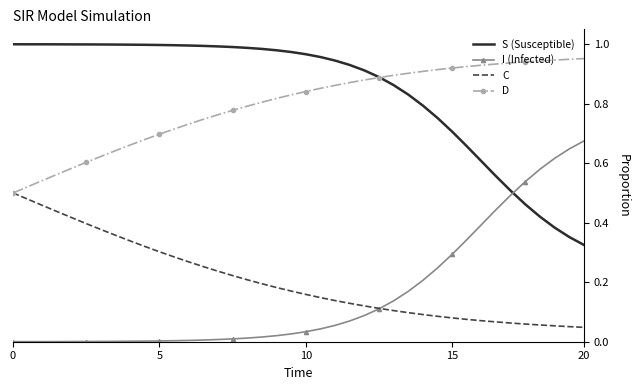

Rank the series by their maximum value, from highest to lowest.

S (Susceptible), D, I (Infected), C